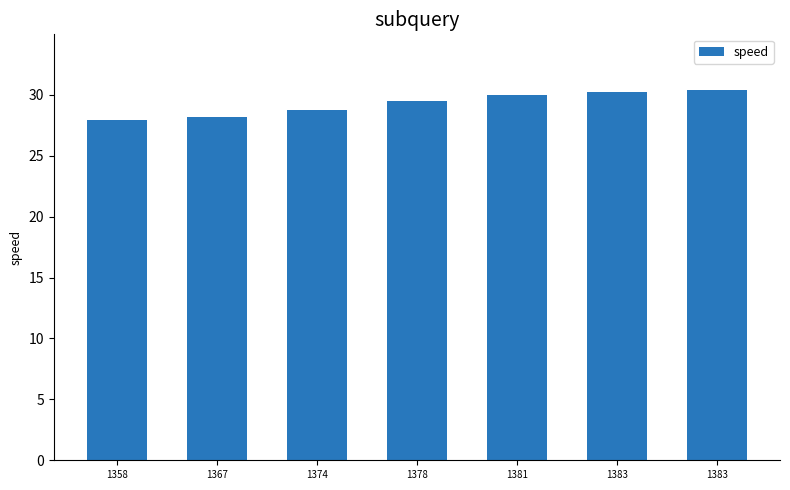

Count the number of categories in the chart.

7